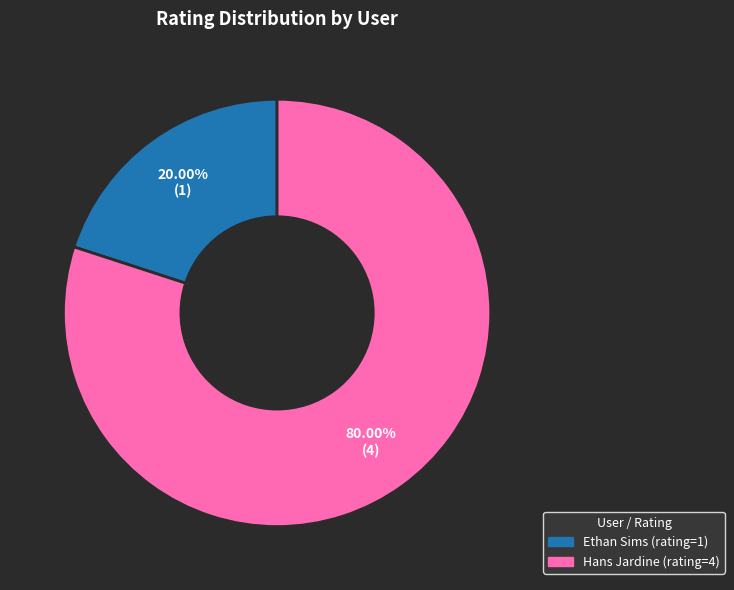

Is the sum of Ethan Sims (rating=1) and Hans Jardine (rating=4) greater than half?

Yes